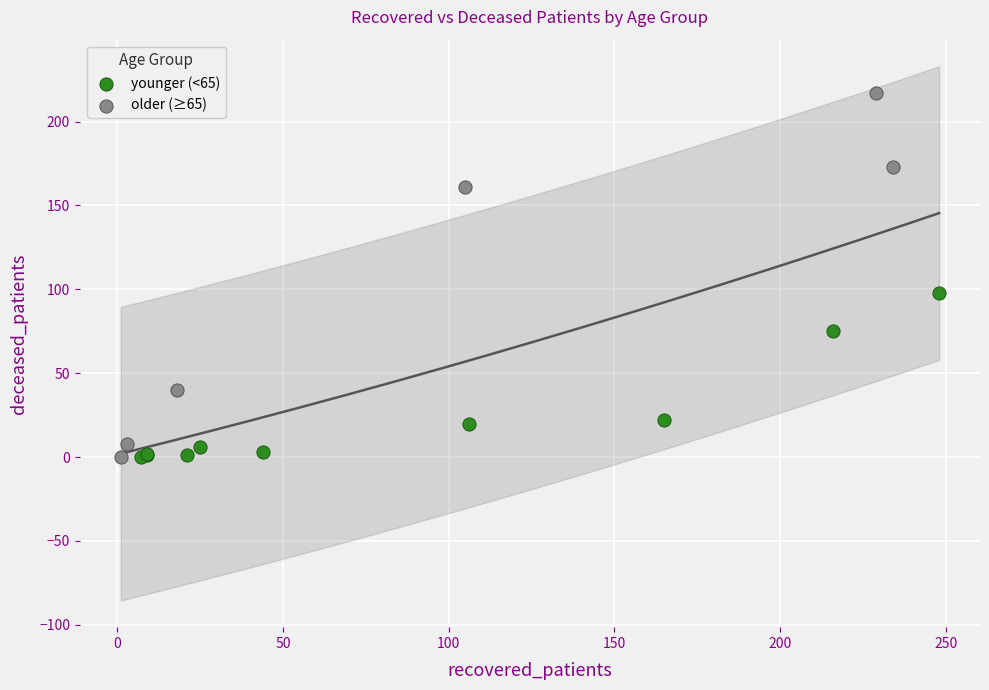

What are all the series names shown in the legend?

younger (<65), older (≥65)